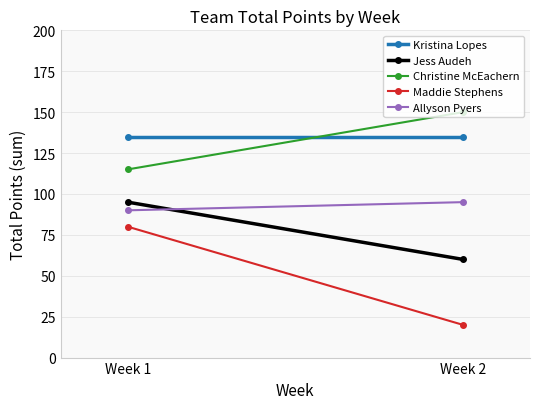

List the series in order of their peak value, lowest first.

Maddie Stephens, Jess Audeh, Allyson Pyers, Kristina Lopes, Christine McEachern